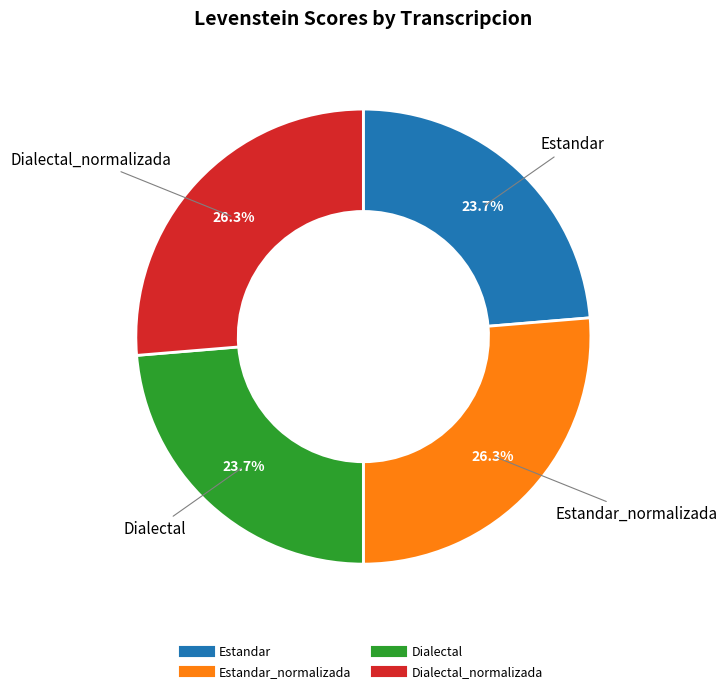

Does any single category account for the majority?

No